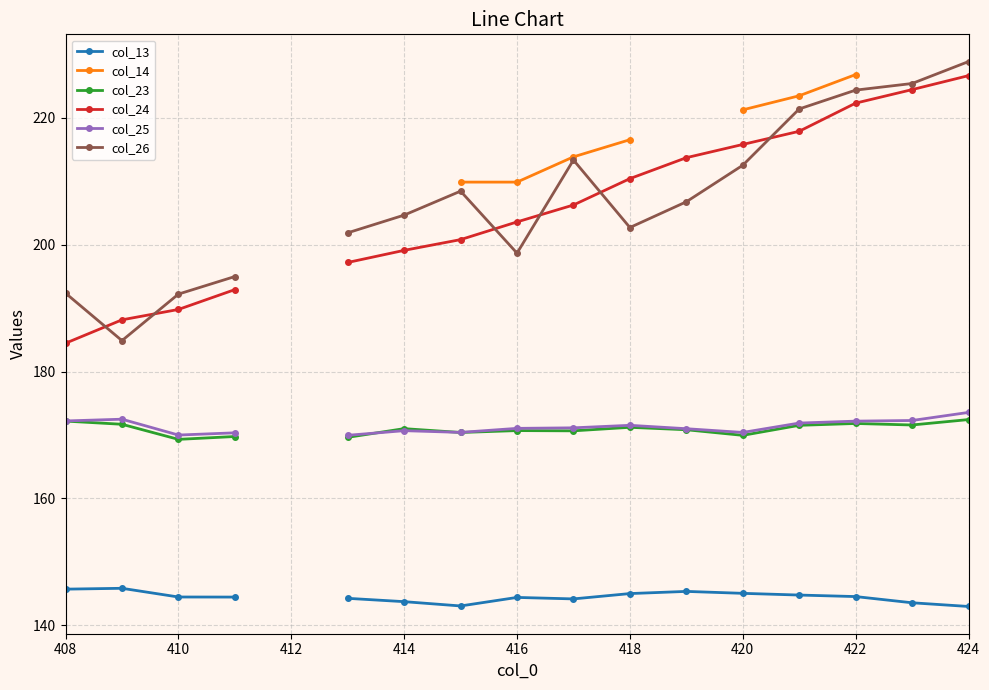

What is the value of the col_23 point at the 16th from the left?

171.6